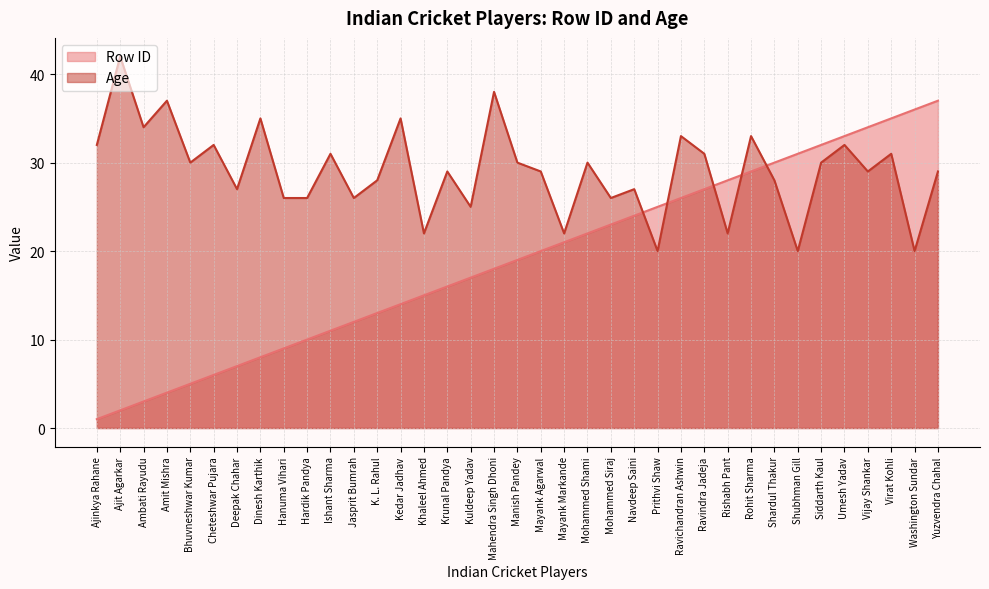

What are all the series names shown in the legend?

Row ID, Age